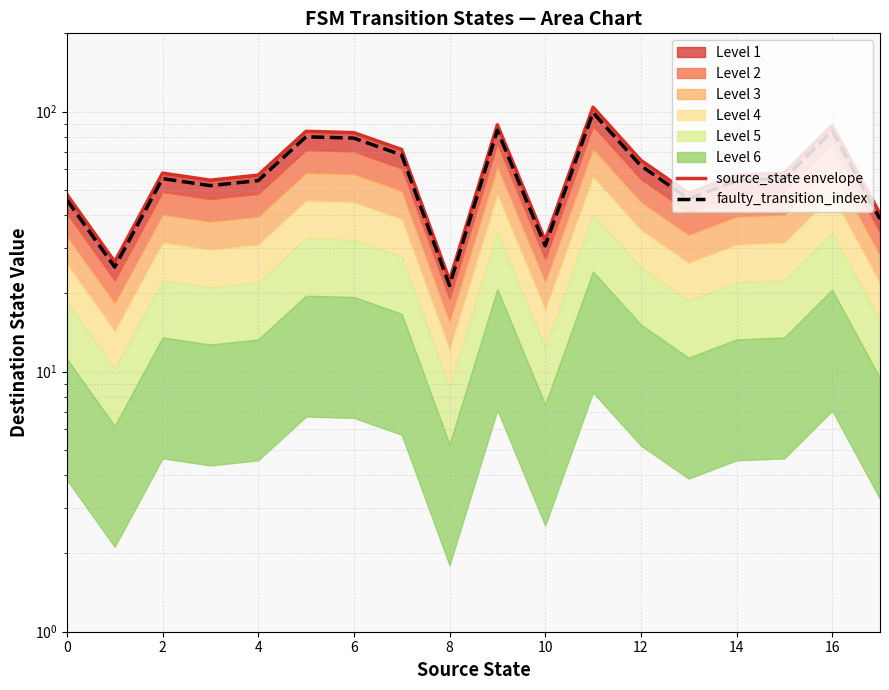

What is the label of the 13th point from the left?

12